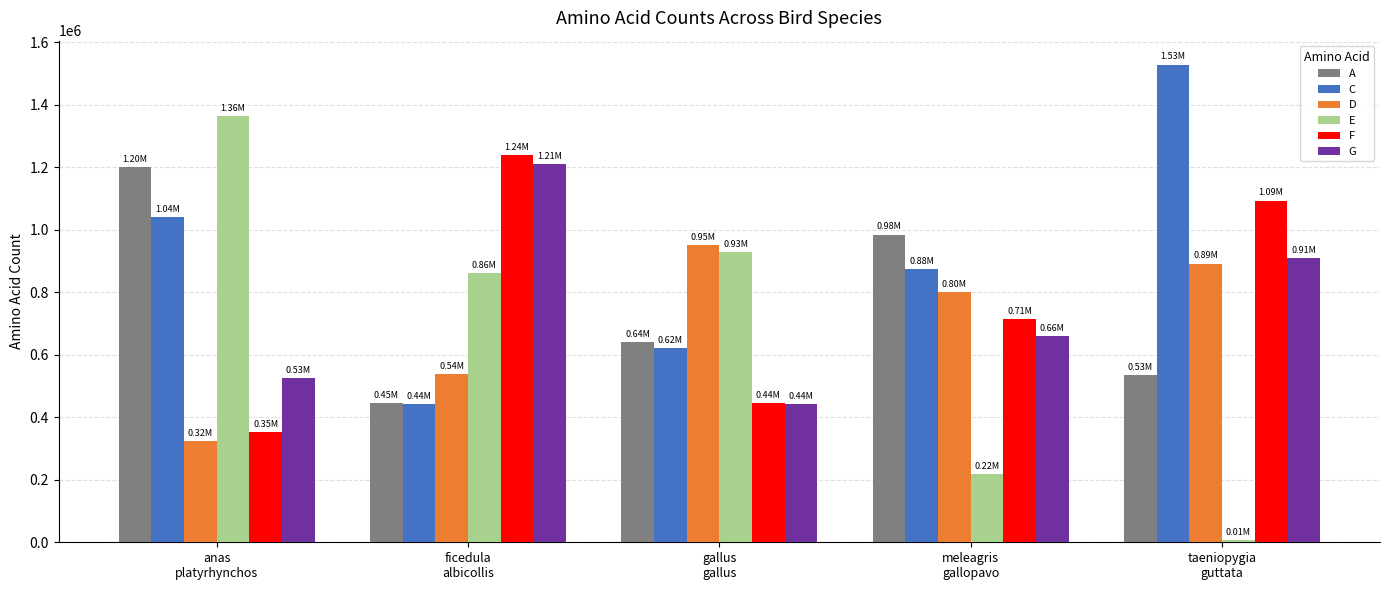

Count the number of categories in the chart.

5